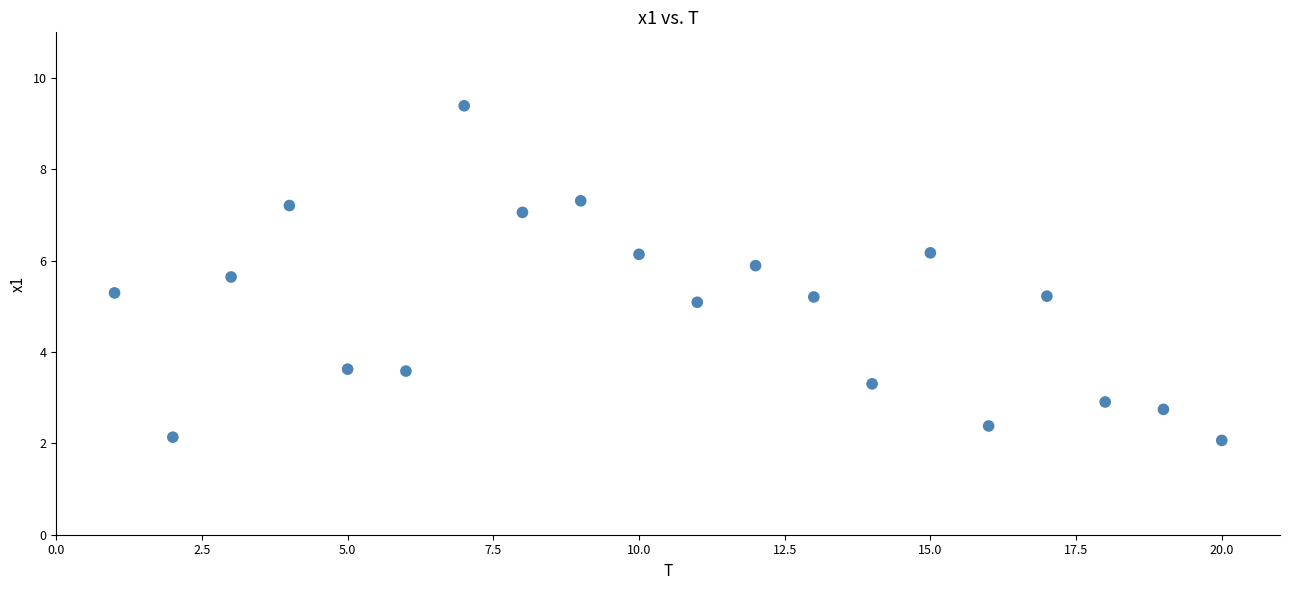

What is the range of X values (max minus min)?

19.0